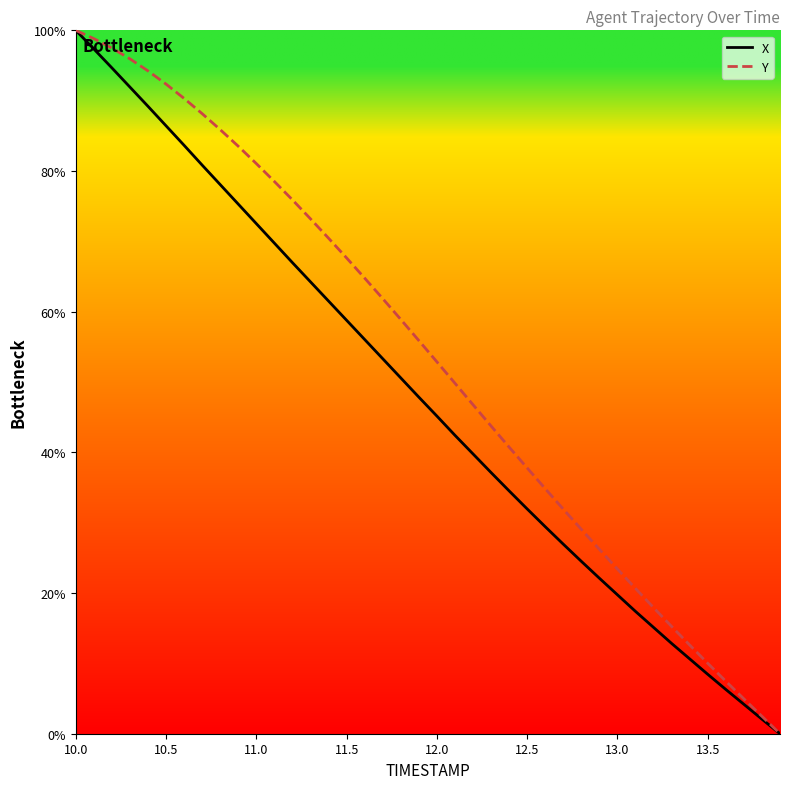

What is the maximum value shown in the chart?

100.0